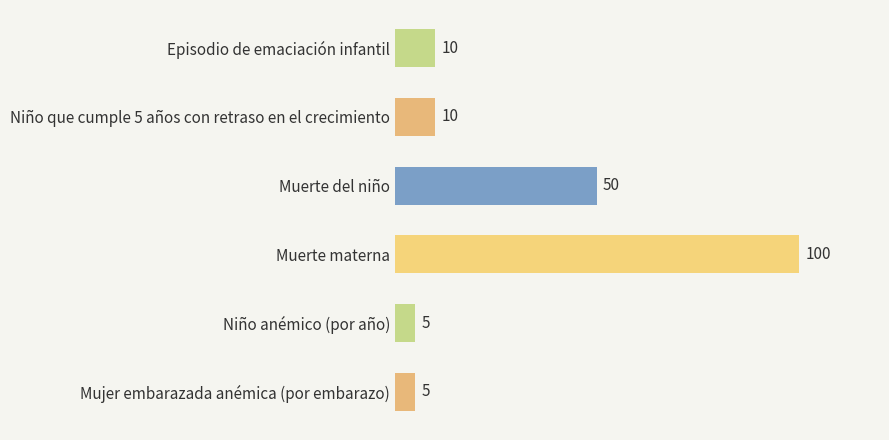

What is the sum of all values?

180